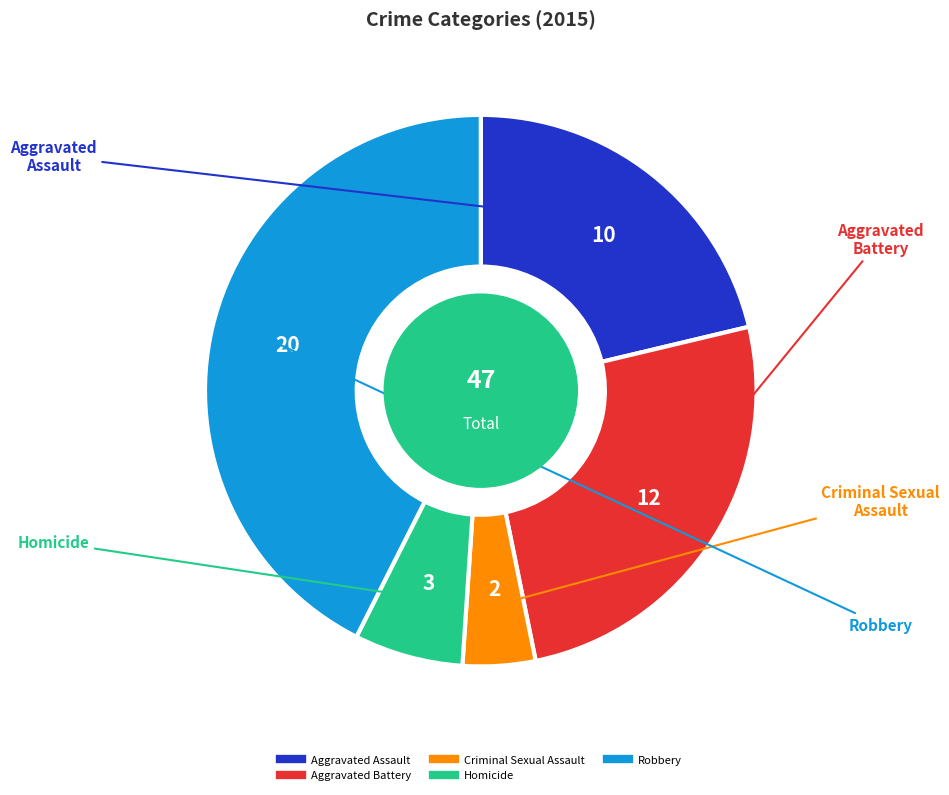

How many slices are in this pie chart?

5